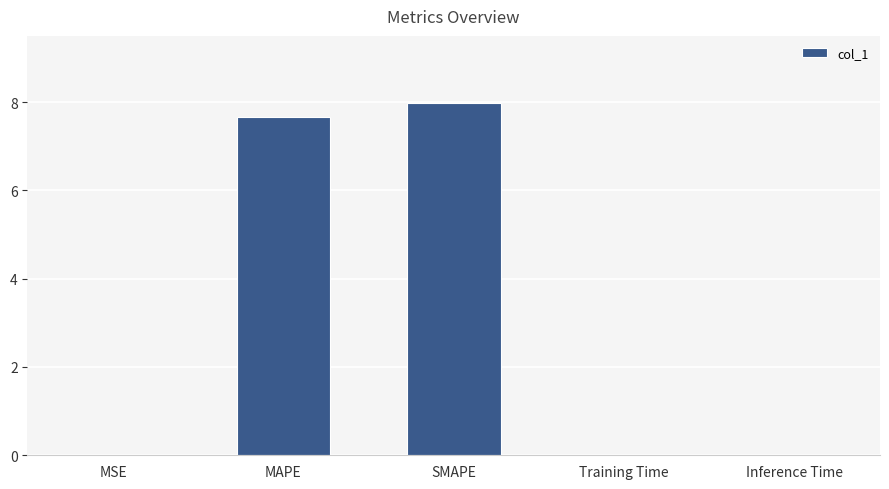

Which category has the highest value across all series?

SMAPE